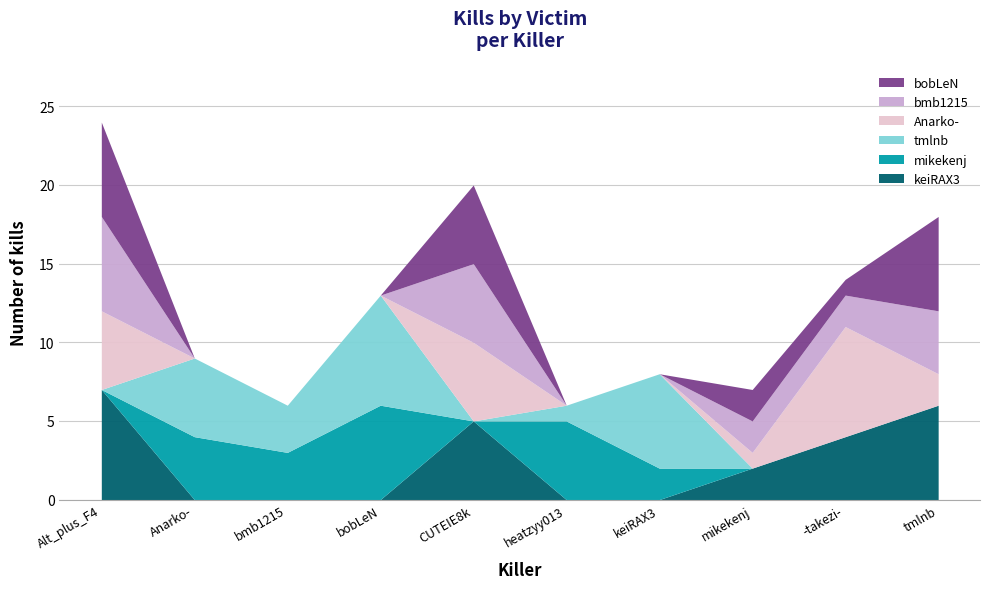

How many keiRAX3 values are between 0 and 5?

8